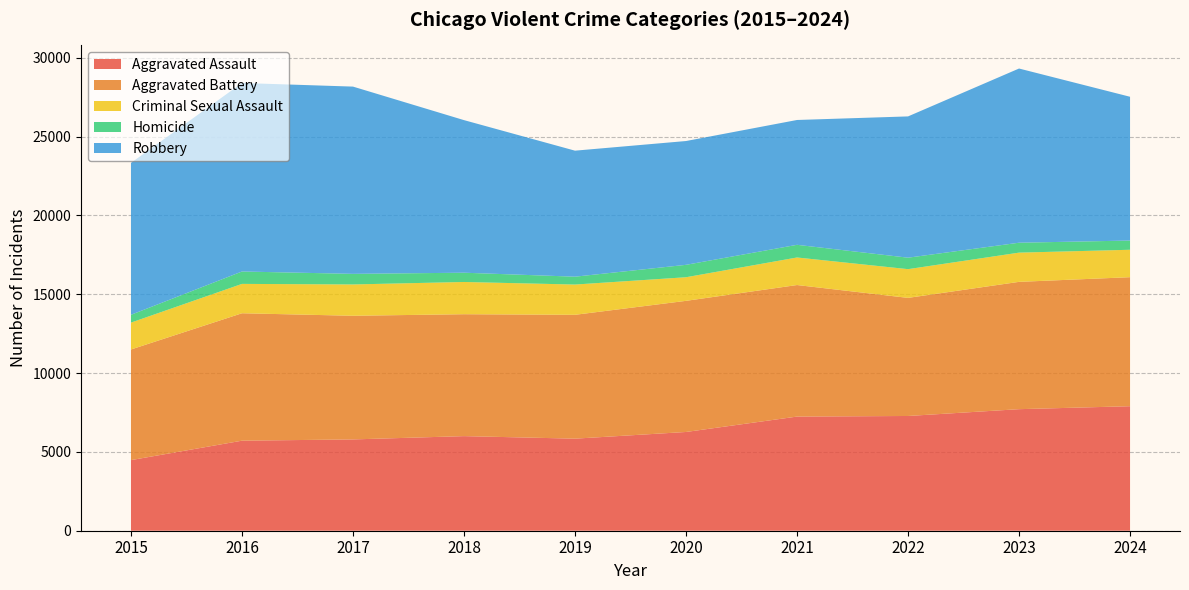

Reading right to left, extract all data points from this chart.

Aggravated Assault: 2024=7900	2023=7712	2022=7280	2021=7242	2020=6265	2019=5841	2018=6002	2017=5793	2016=5713	2015=4480
Aggravated Battery: 2024=8186	2023=8078	2022=7493	2021=8346	2020=8320	2019=7858	2018=7735	2017=7845	2016=8085	2015=7019
Criminal Sexual Assault: 2024=1740	2023=1854	2022=1823	2021=1748	2020=1498	2019=1920	2018=2045	2017=1987	2016=1863	2015=1705
Homicide: 2024=585	2023=629	2022=727	2021=804	2020=787	2019=499	2018=588	2017=672	2016=786	2015=496
Robbery: 2024=9122	2023=11052	2022=8964	2021=7920	2020=7855	2019=7995	2018=9681	2017=11881	2016=11960	2015=9638